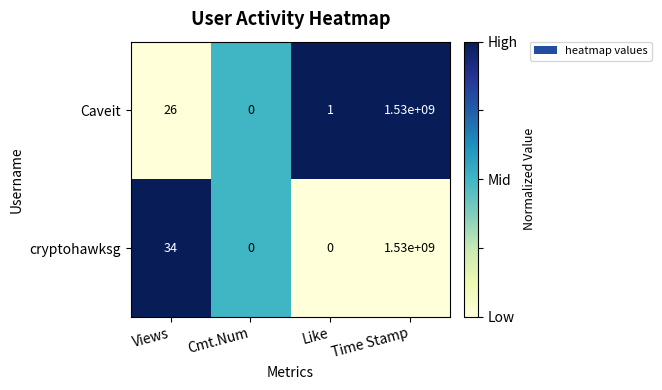

Reading right to left, transcribe all the data shown in this chart.

Caveit: Time Stamp=1530000000	Like=1	Cmt.Num=0	Views=26
cryptohawksg: Time Stamp=1530000000	Like=0	Cmt.Num=0	Views=34